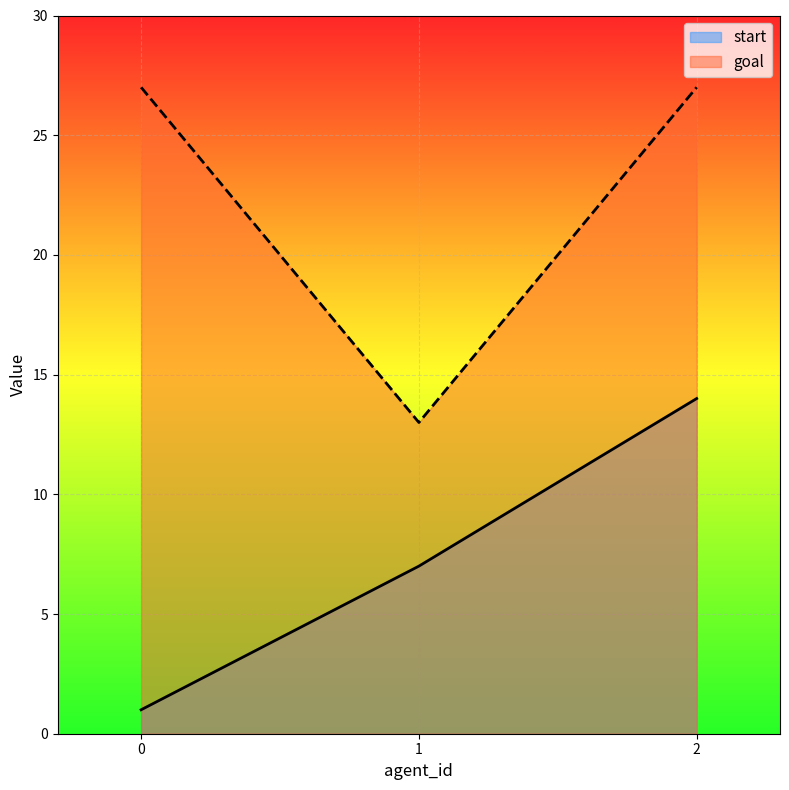

What is the maximum value for start?

14